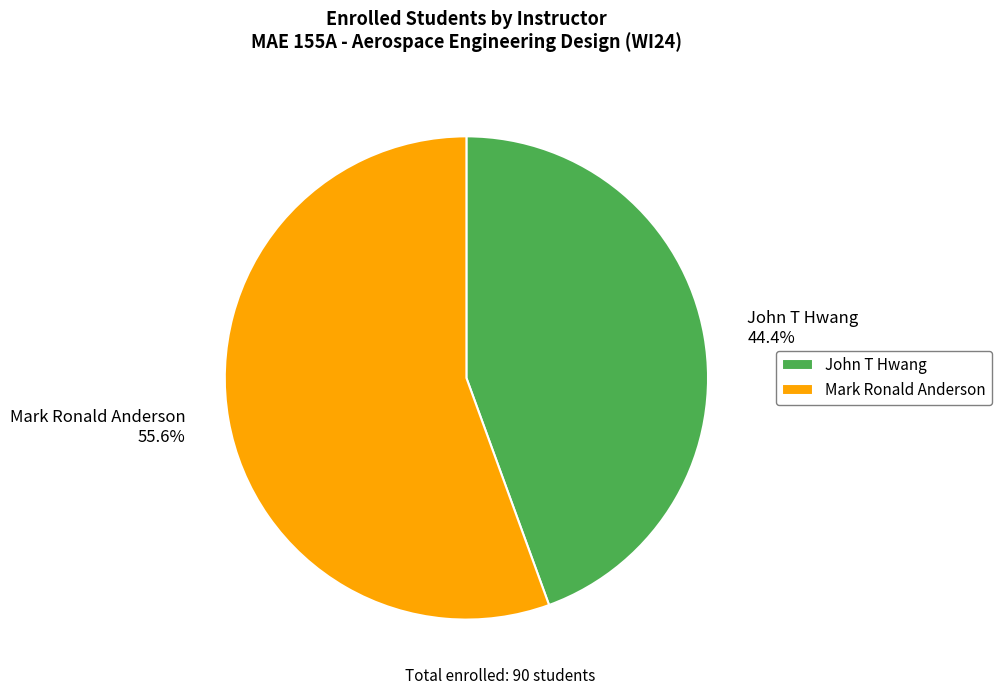

Rank the categories by value from highest to lowest.

Mark Ronald Anderson, John T Hwang